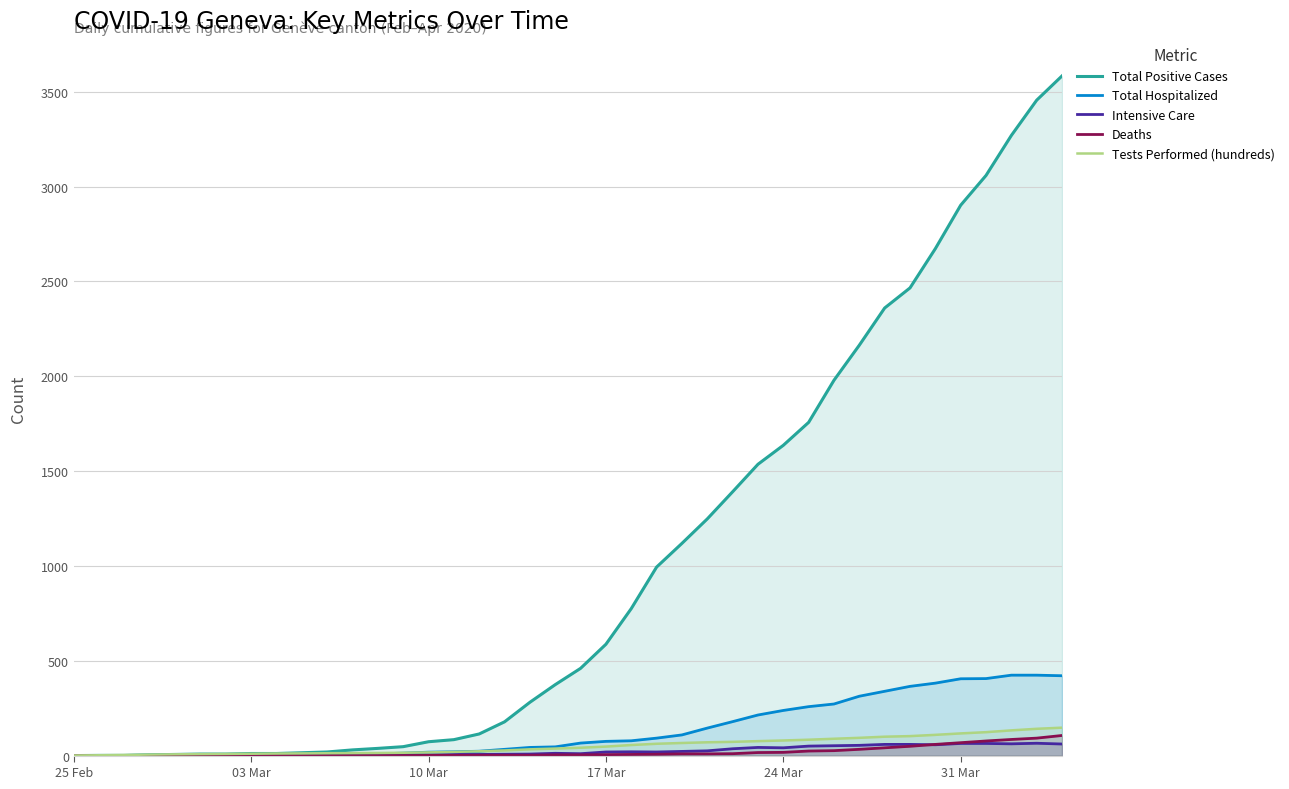

Which series has the widest spread of values?

Total Positive Cases